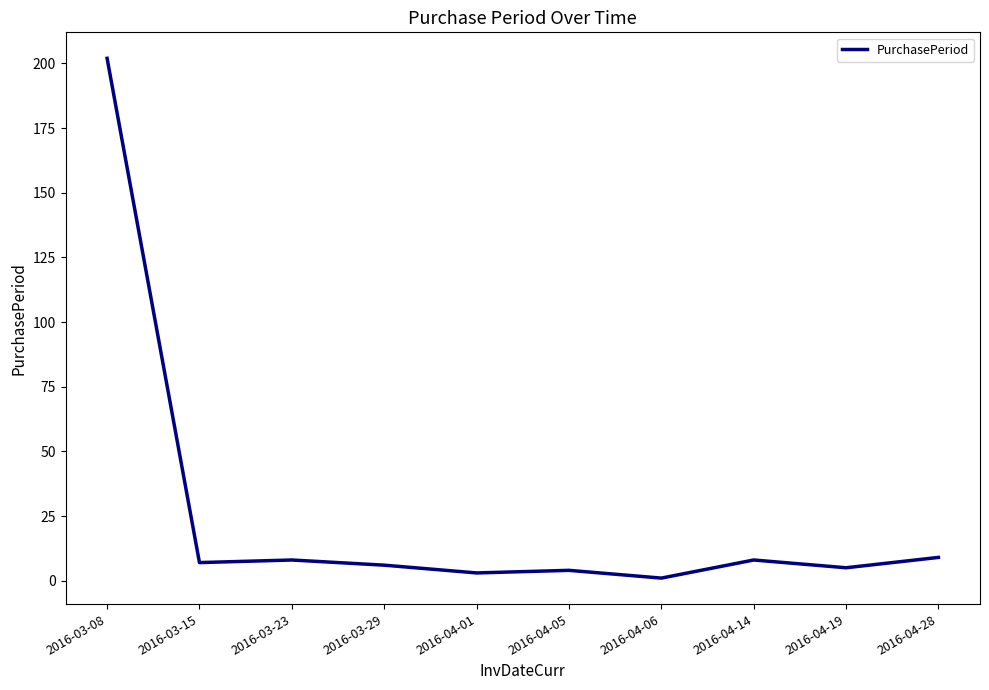

Which category has the highest value across all series?

2016-03-08